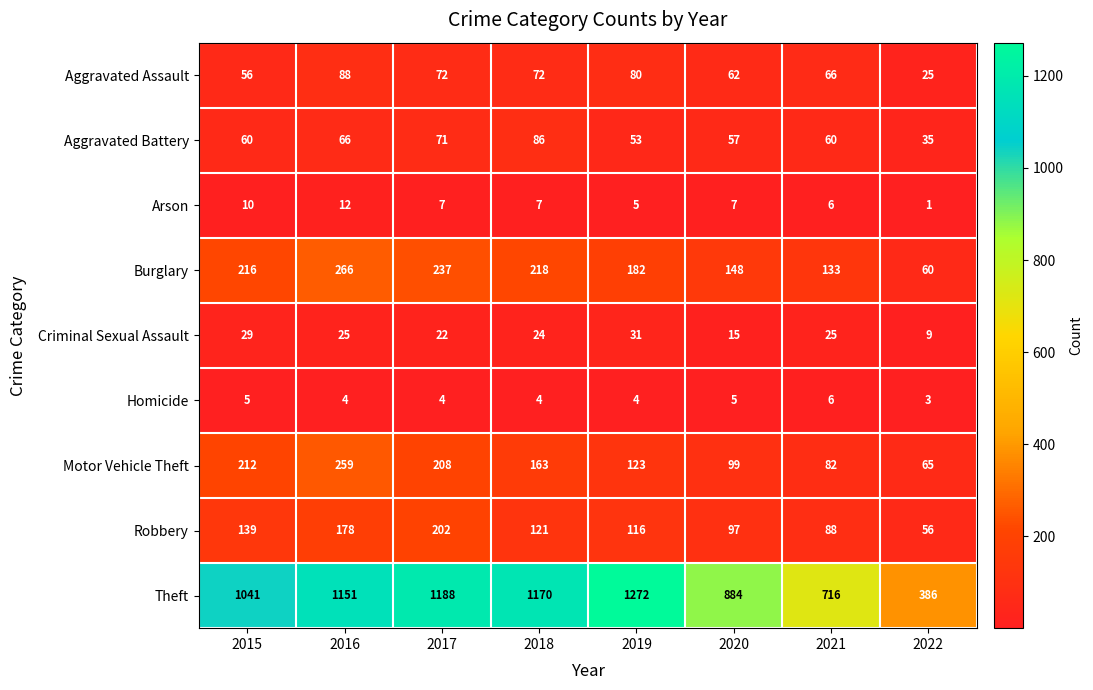

At how many categories does at least one series exceed 357?

8